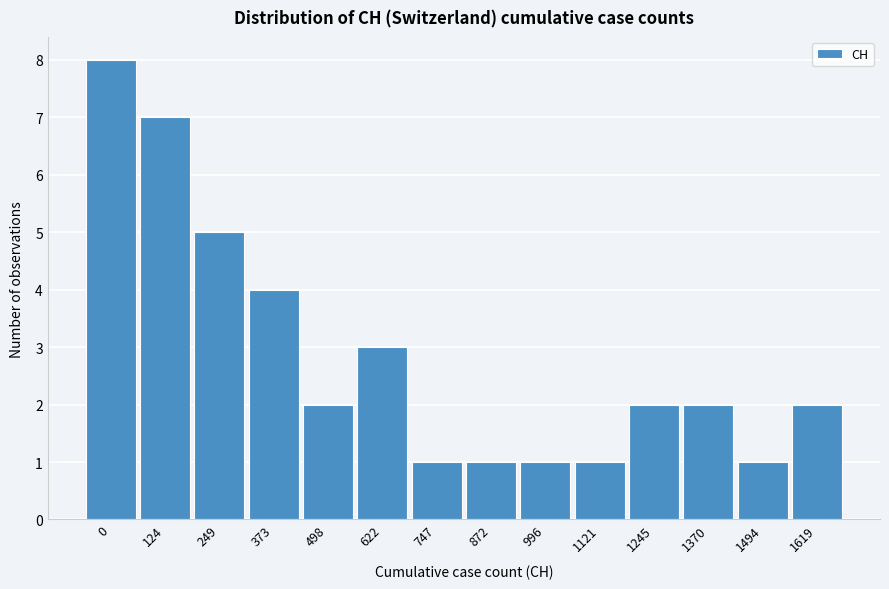

Reading right to left, list all the values displayed in this chart.

2	1	2	2	1	1	1	1	3	2	4	5	7	8